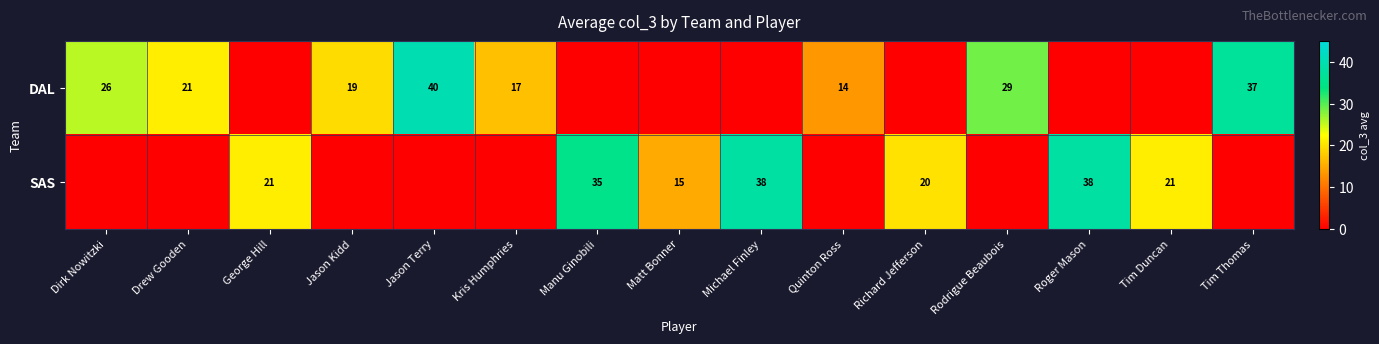

Is the value of SAS at Tim Duncan greater than the value of DAL at Kris Humphries?

Yes